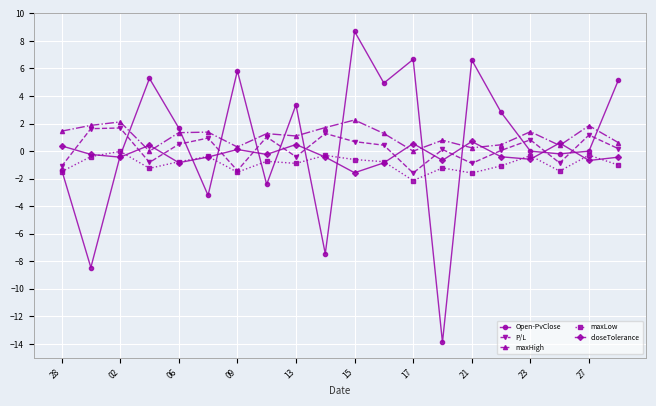

How many data points does each series have?

20